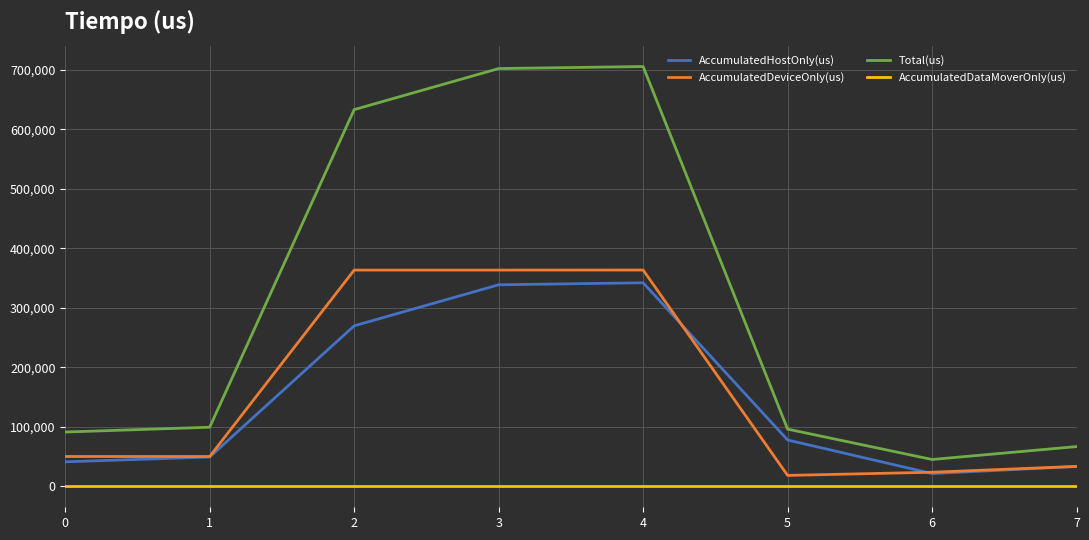

True or false: AccumulatedHostOnly(us) has more than 0 interior local peaks.

True